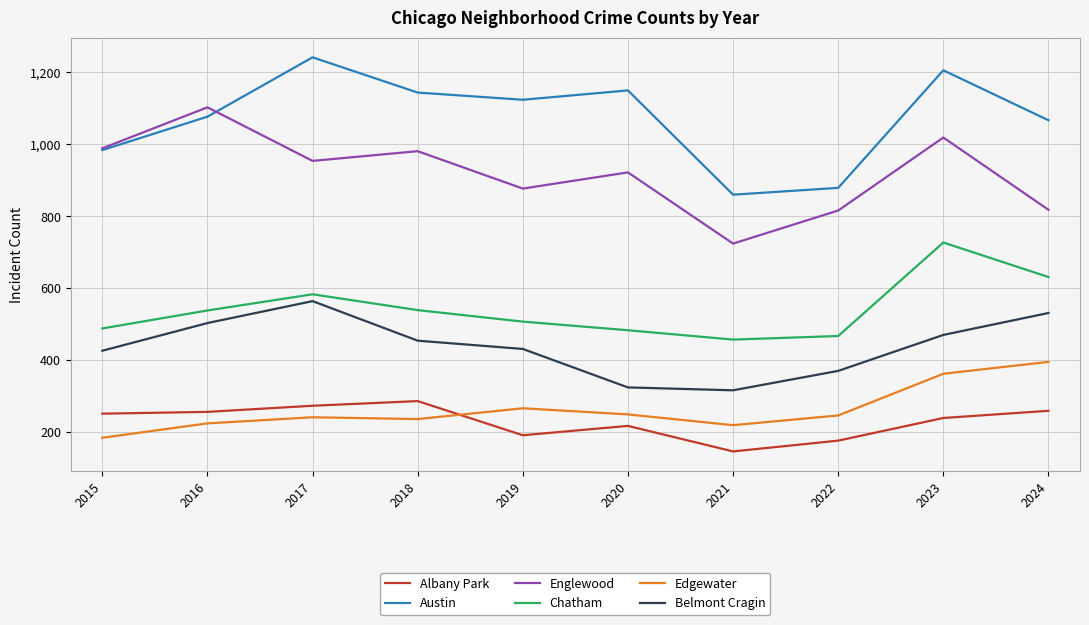

Is it true that Austin equals 2126 at 2017?

False